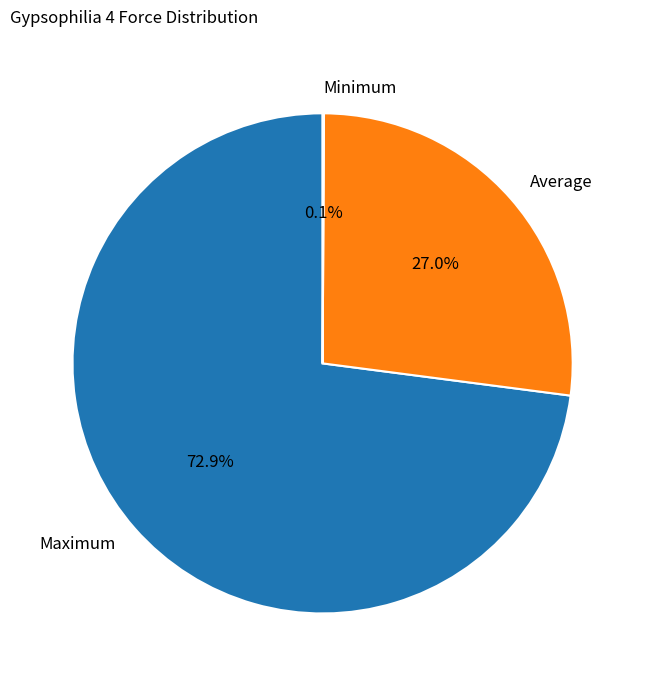

Is it true that Maximum is 60% of the pie?

False